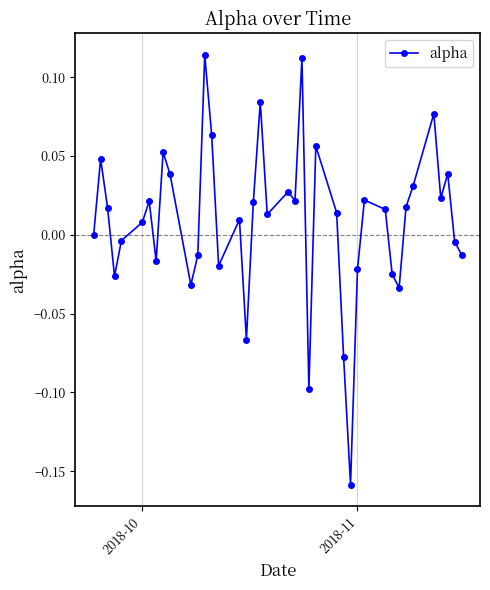

What is the difference between the maximum and minimum values?

0.3